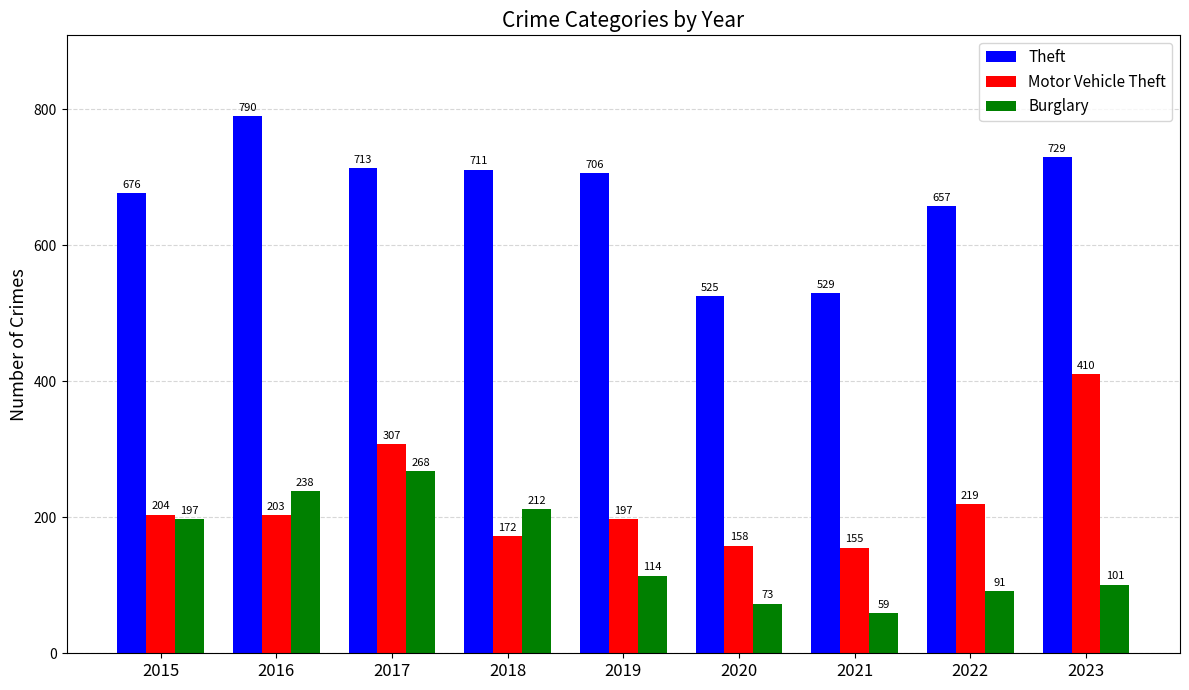

What is the total value across all series at 2016?

1231